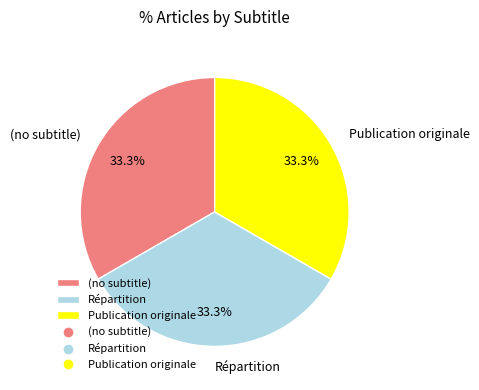

Approximately how many times larger is the value at Répartition compared to (no subtitle)?

1.0